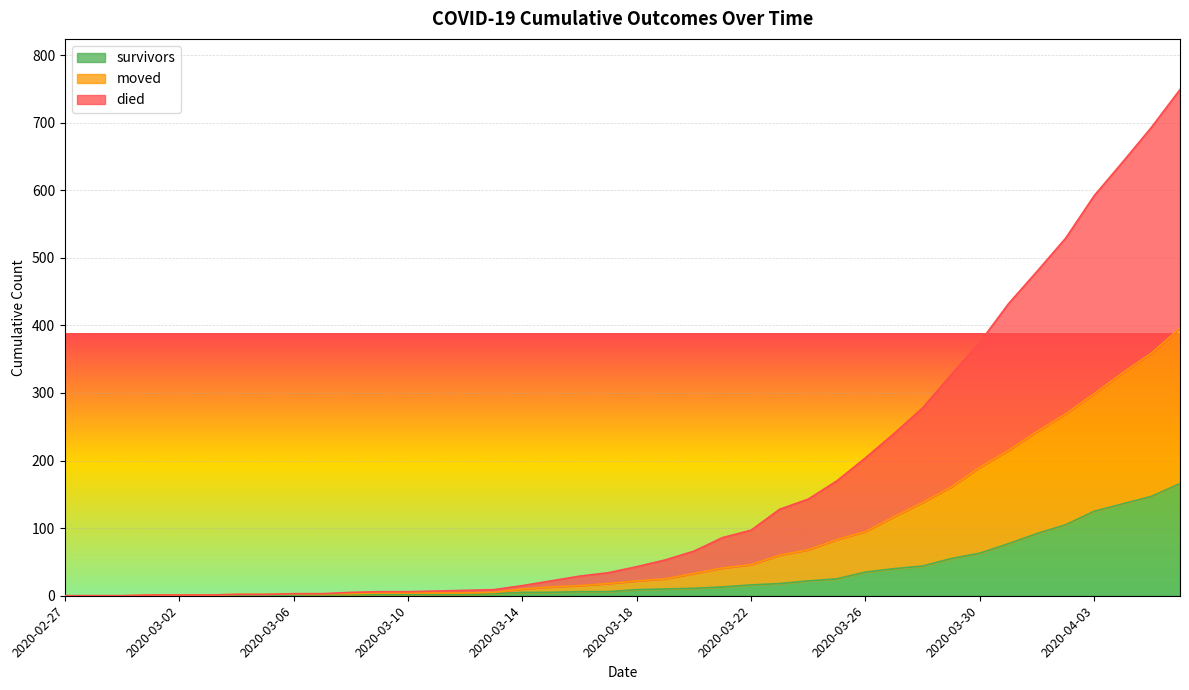

What are all the series names shown in the legend?

survivors, moved, died